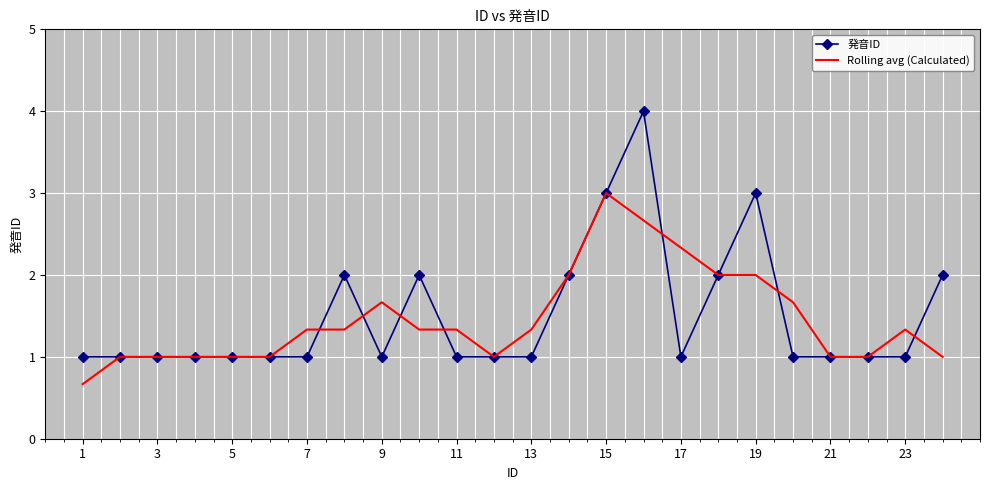

What is the greatest value displayed?

4.0